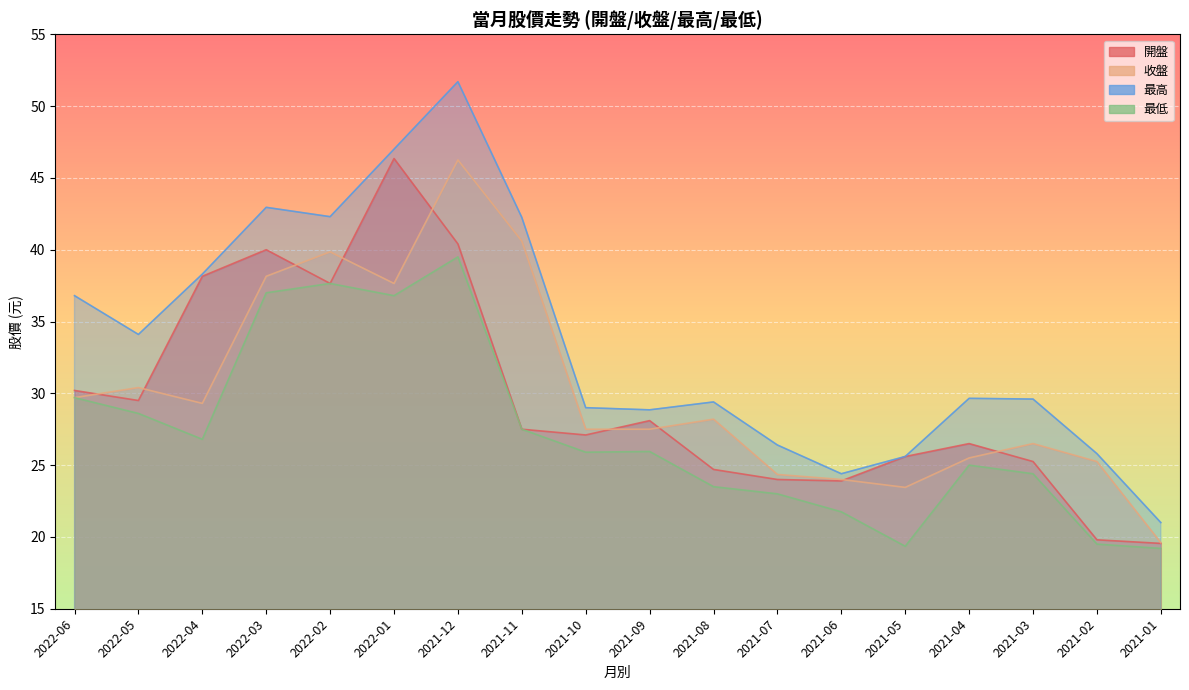

True or false: 最高 and 開盤 intersect in this chart.

False